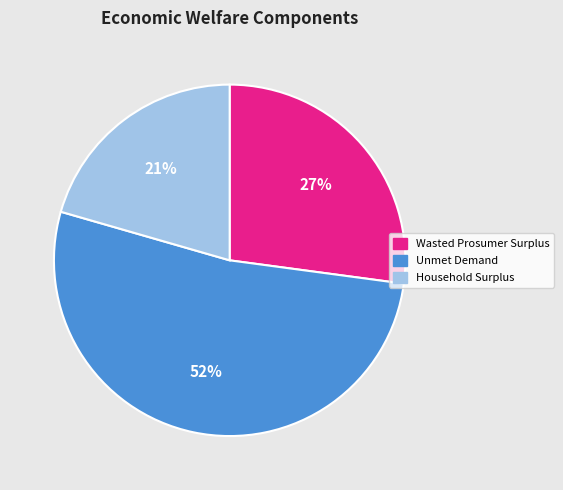

Which slice is the largest?

Unmet Demand